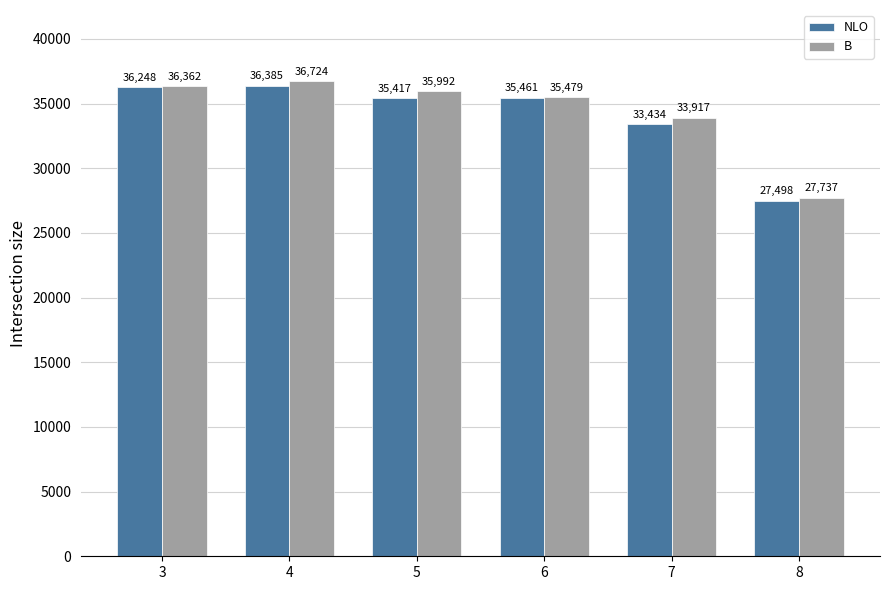

The value of NLO at 5 is 11381. True or false?

False